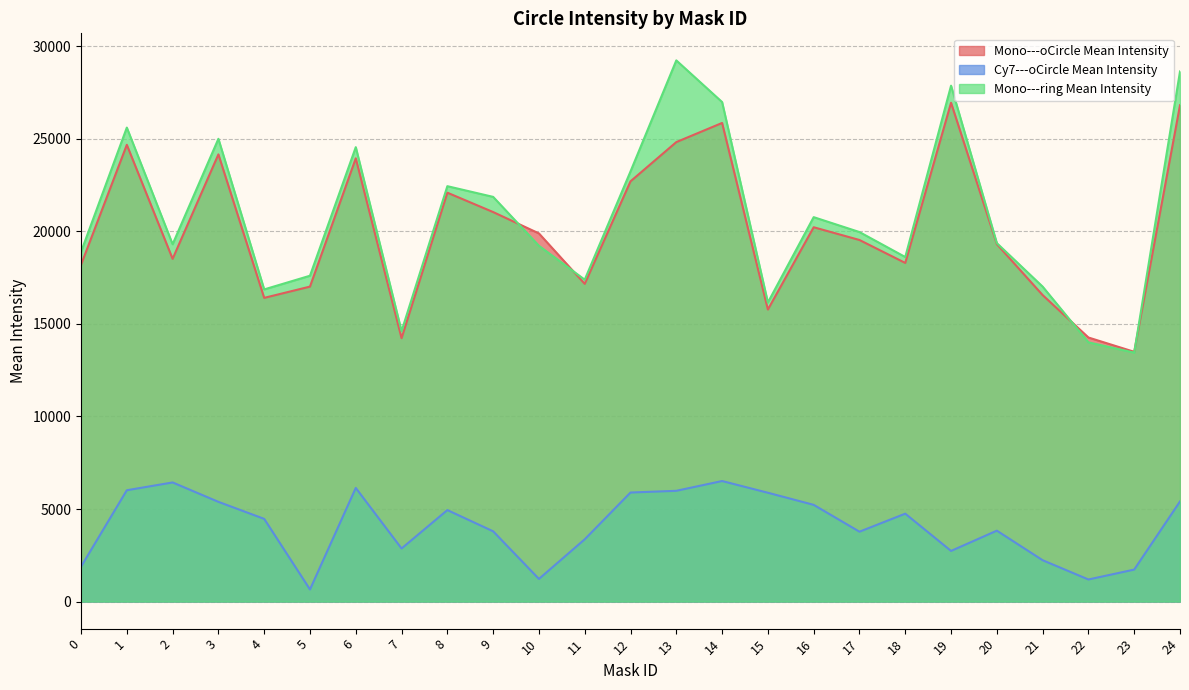

The value of Mono---oCircle Mean Intensity at 15 is 15777.6. True or false?

True